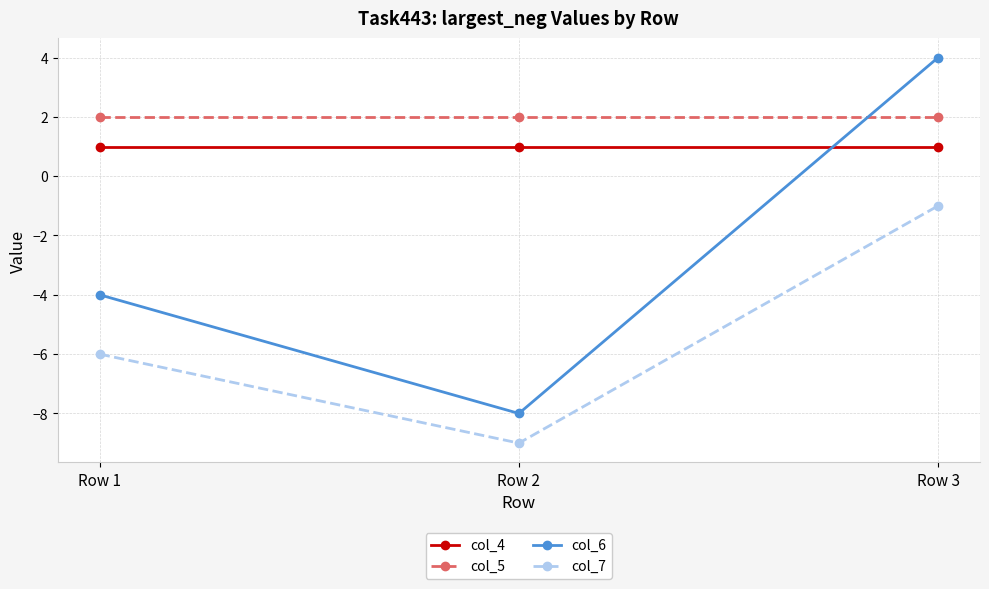

Is it true that col_7 equals -1 at Row 3?

True